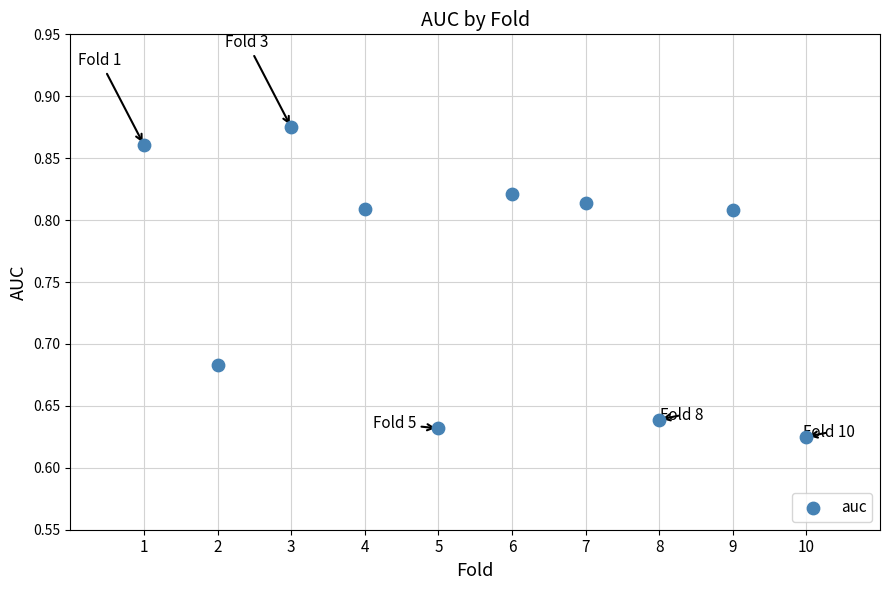

What is the average X value?

5.5